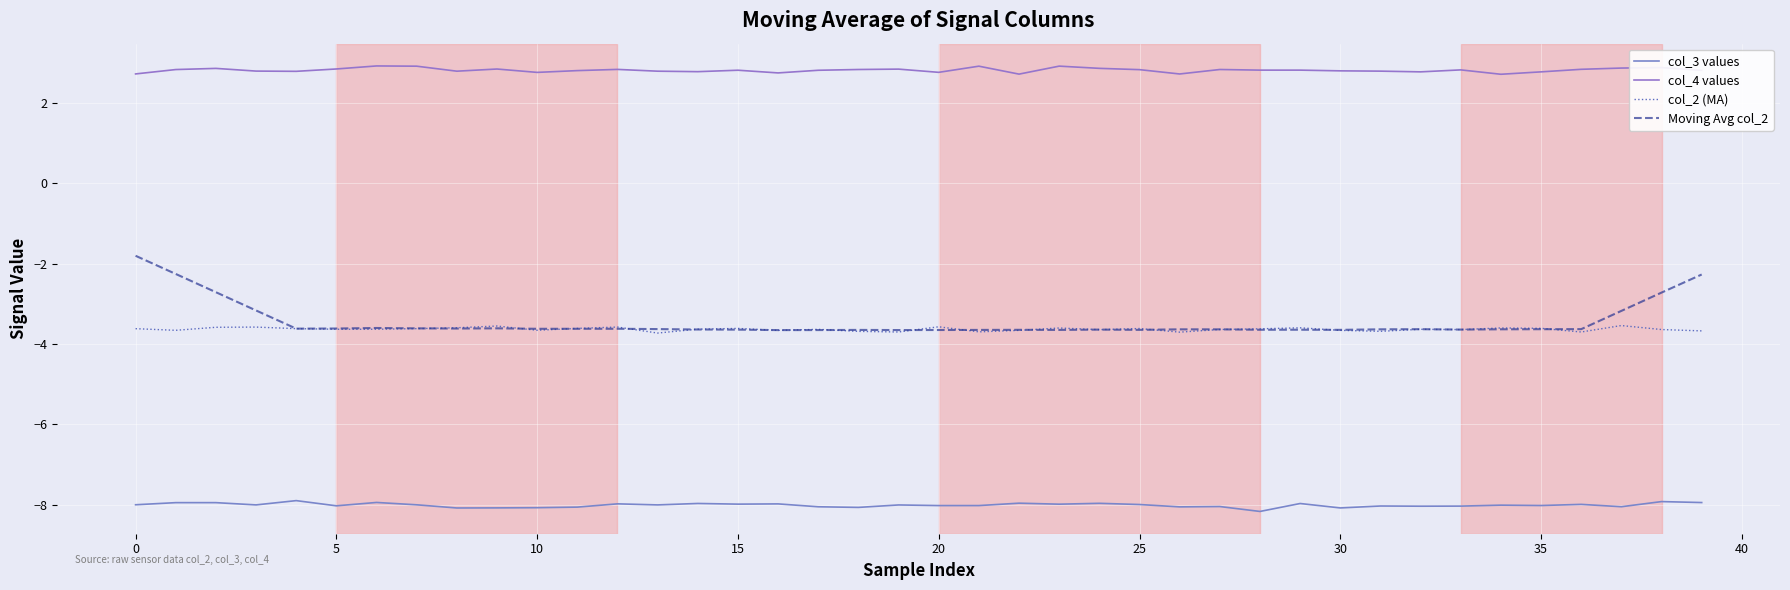

How many distinct data groups are displayed?

4